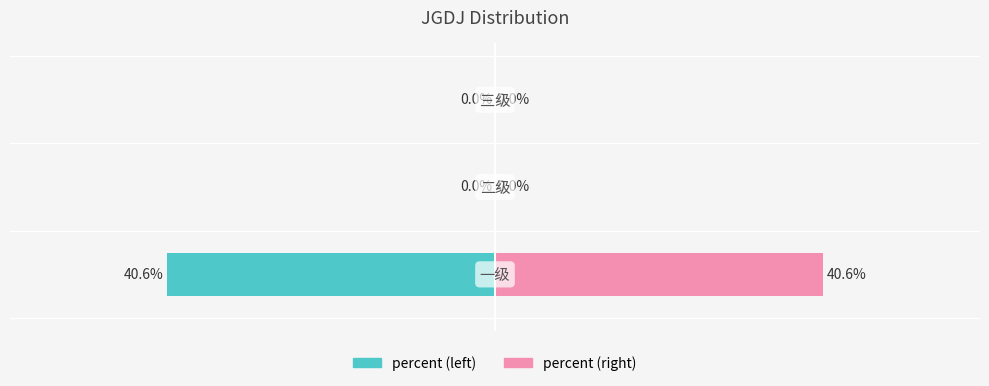

Rank the categories by percent (left) value from highest to lowest.

1, 2, 0